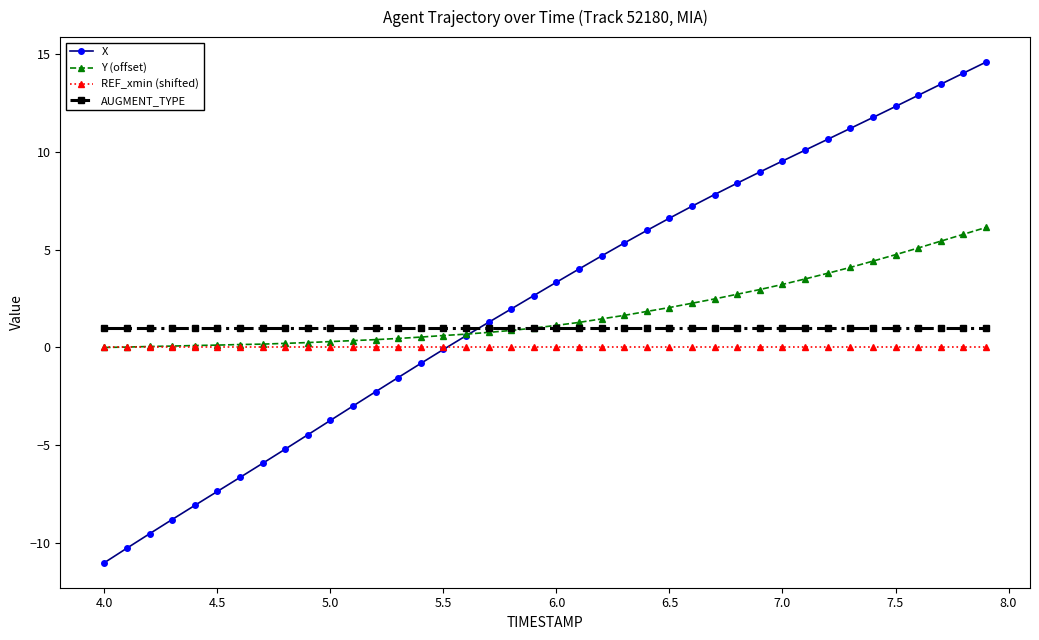

True or false: AUGMENT_TYPE and X intersect in this chart.

True